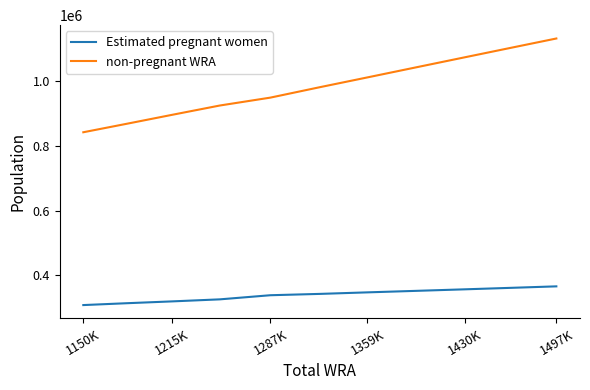

Reading left to right, transcribe all the data shown in this chart.

Estimated pregnant women: 308515.6	314256.8	319869.4	326164.0	338896.3	342986.5	347736.5	352458.3	357113.6	361735.7	366286.8
non-pregnant WRA: 841984.4	868243.2	895730.6	924536.0	948903.7	980913.5	1011263.5	1042741.7	1073286.4	1102864.3	1131413.2